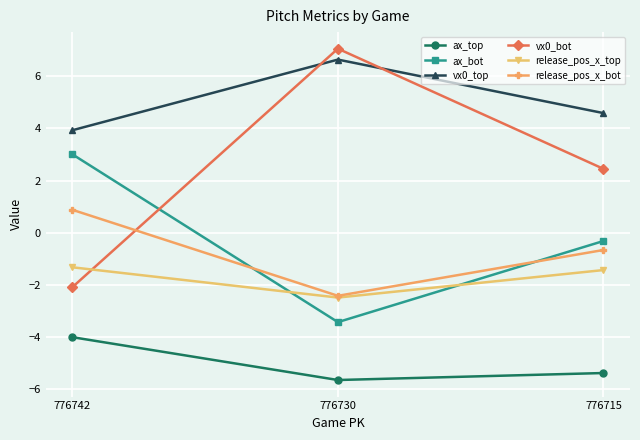

What is the total value across all series at 776715?

-0.8